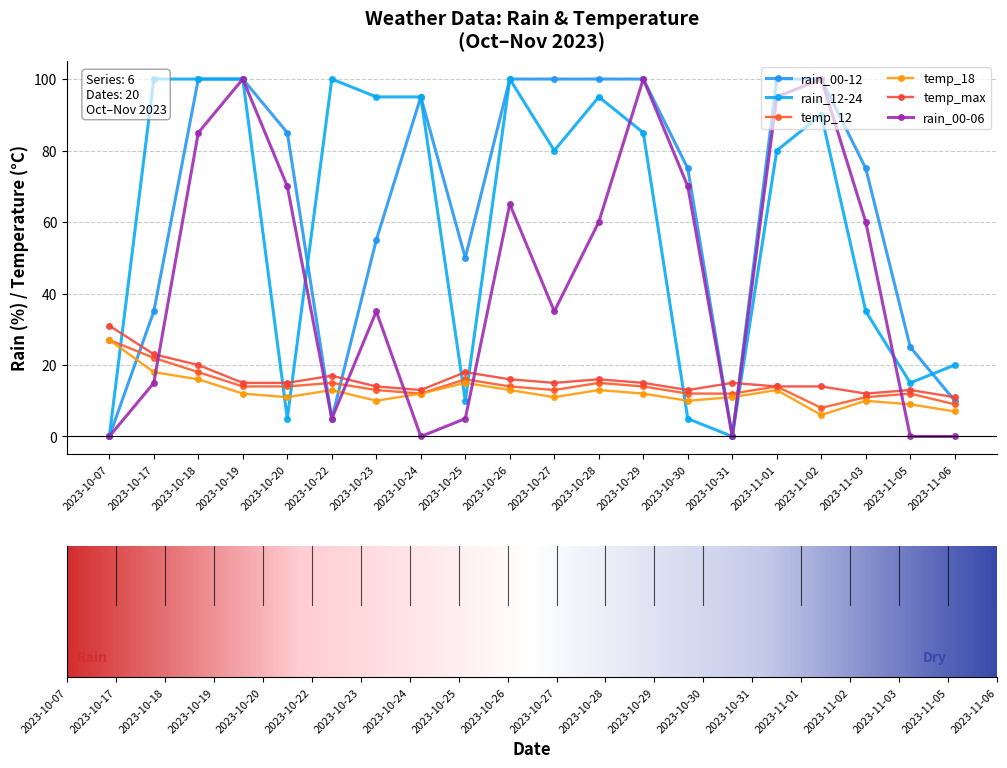

At which label is temp_max closest to 21?

2023-10-18